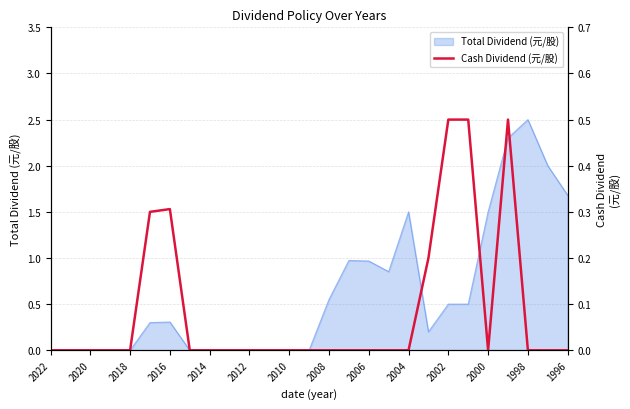

What is the highest value of the Total Dividend (元/股) series?

2.5